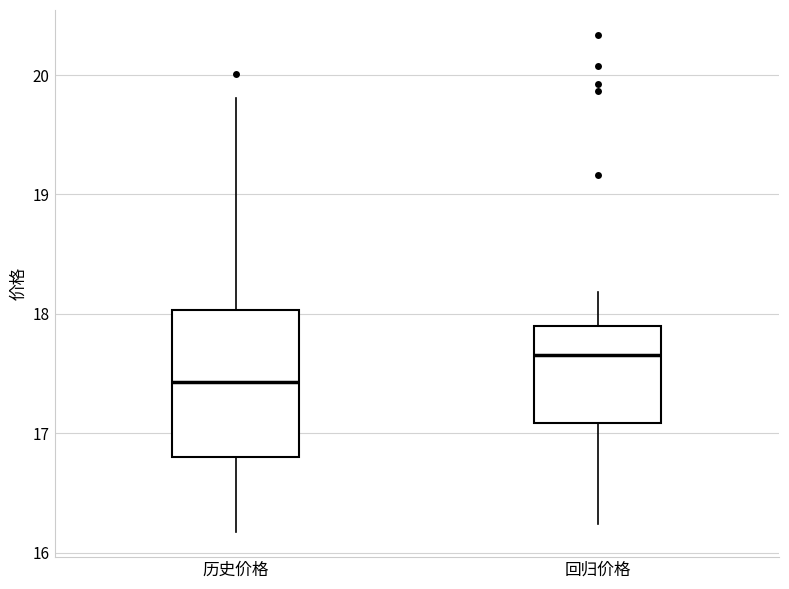

Which box has the lowest median line?

历史价格